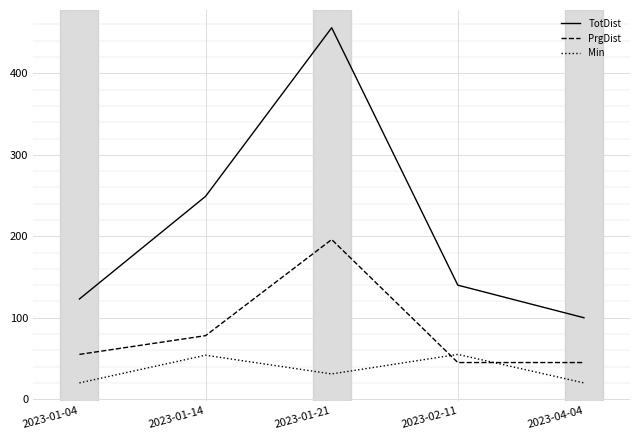

True or false: TotDist and Min intersect in this chart.

False